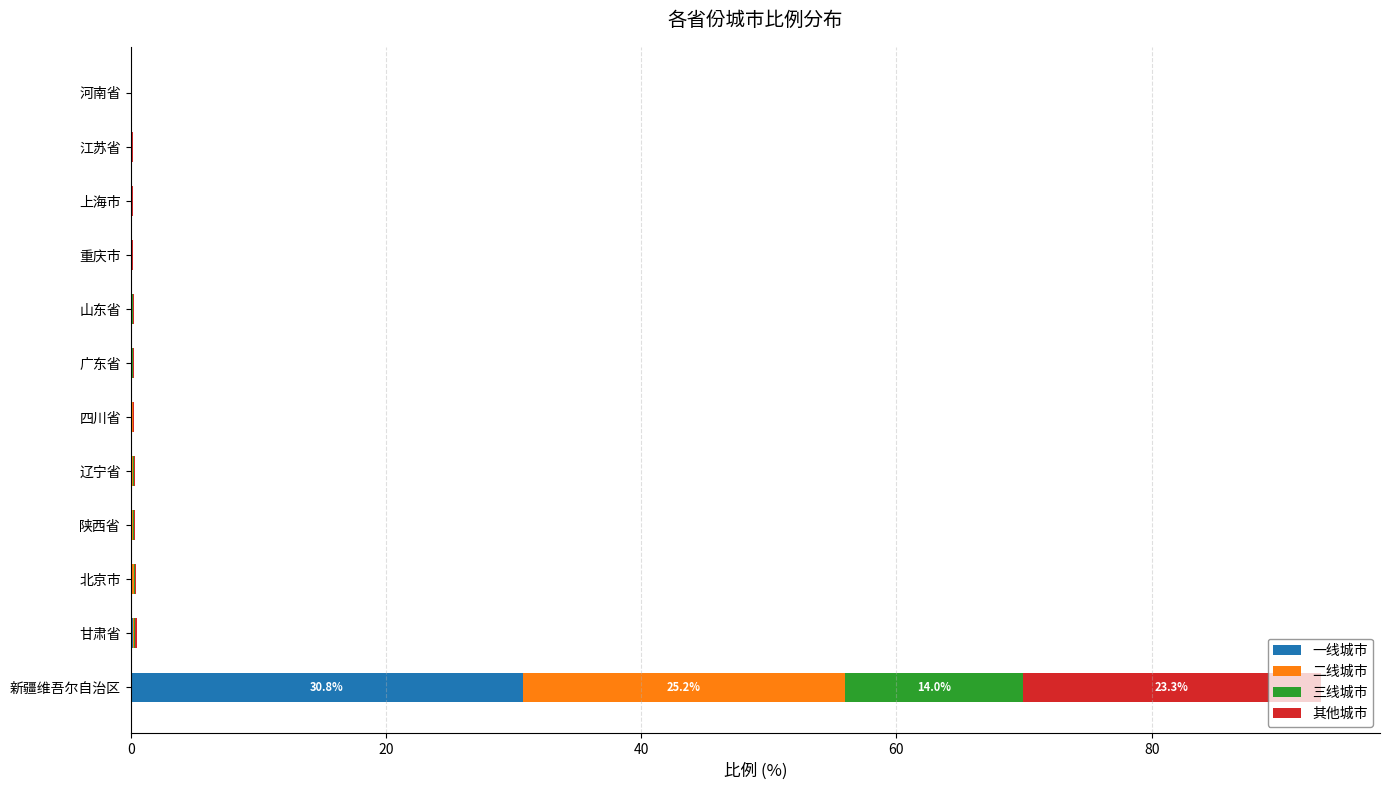

Which category has the highest value in the 一线城市 series?

新疆维吾尔自治区